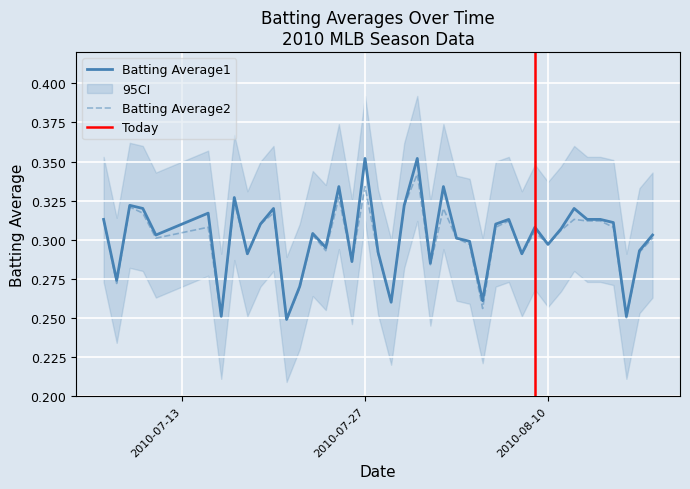

How many lines are shown in the chart?

2